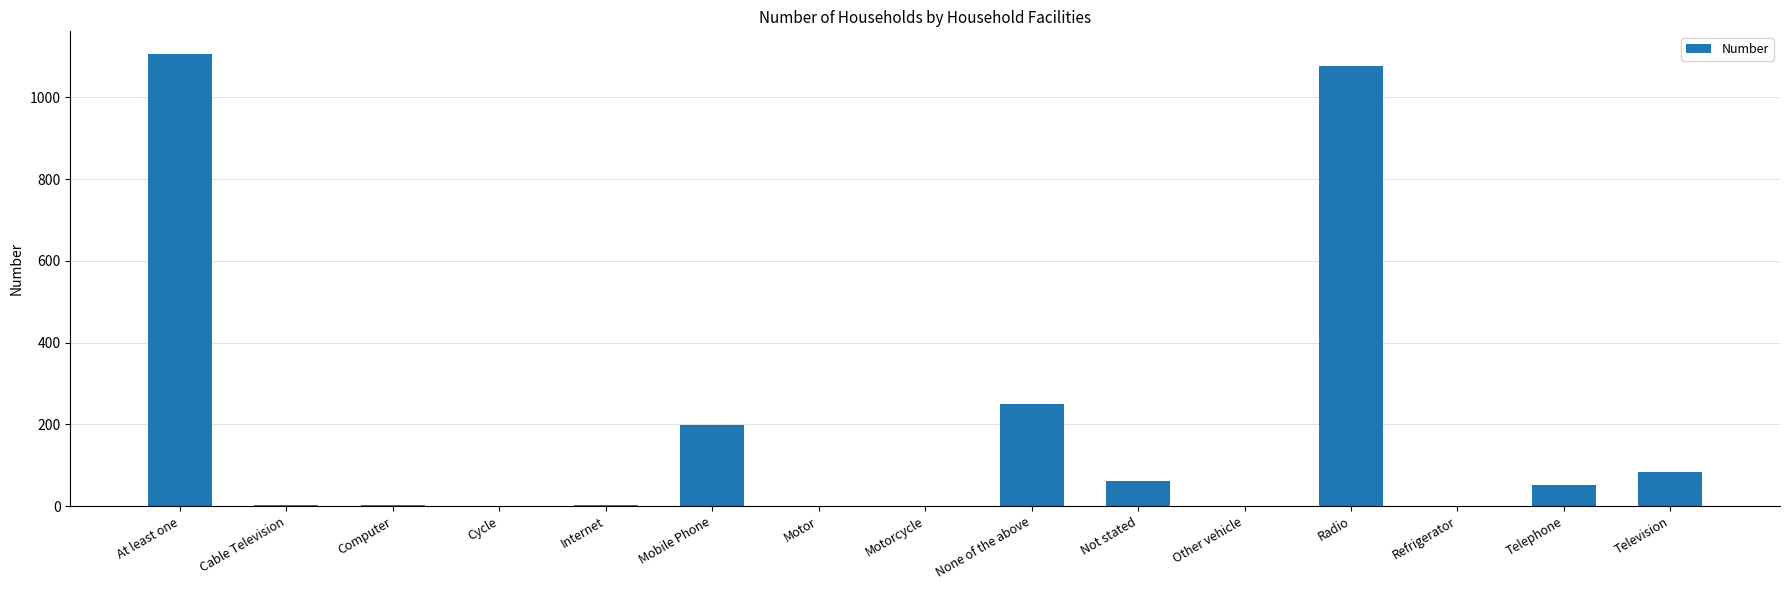

What is the difference between the values at Telephone and Mobile Phone?

147